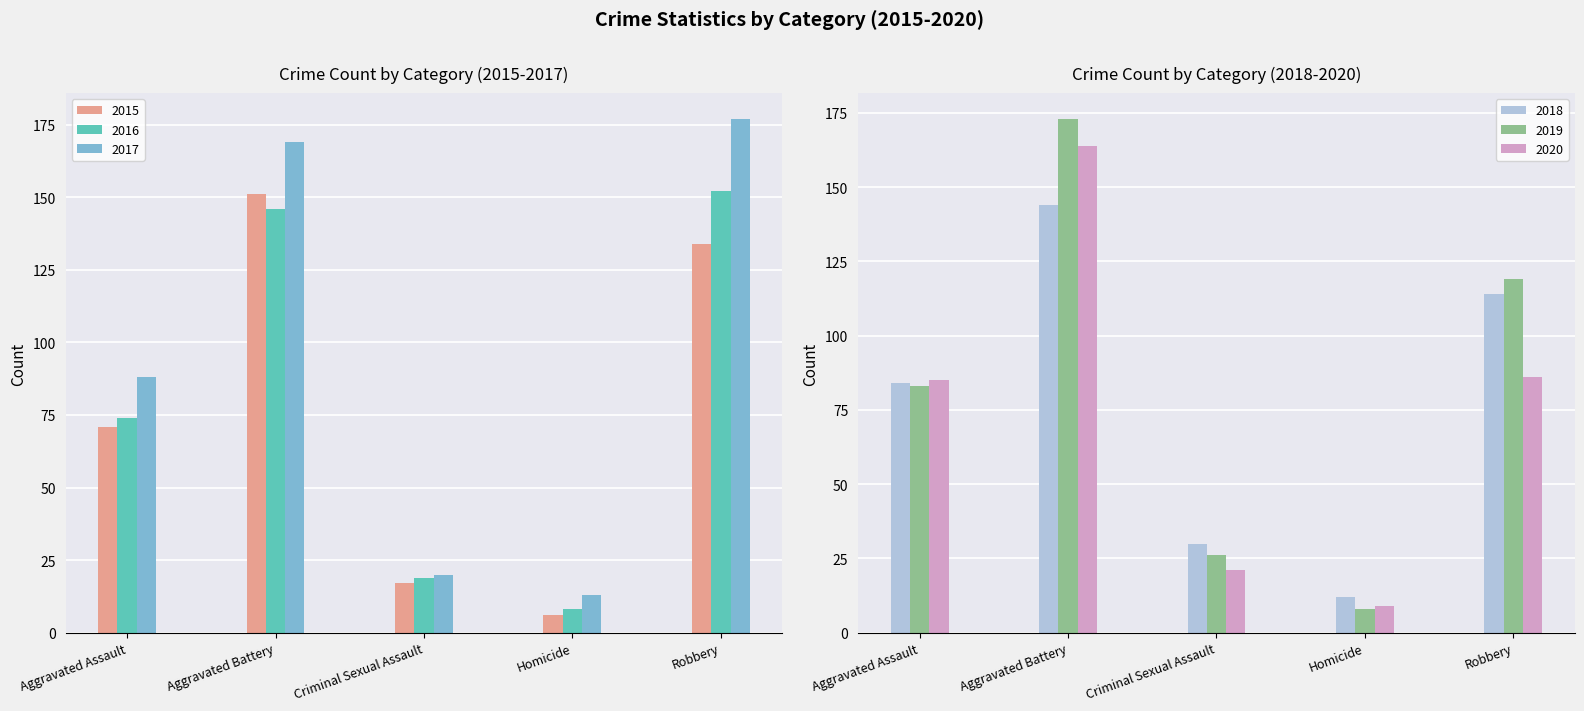

What is the sum of all 2020 values?

365